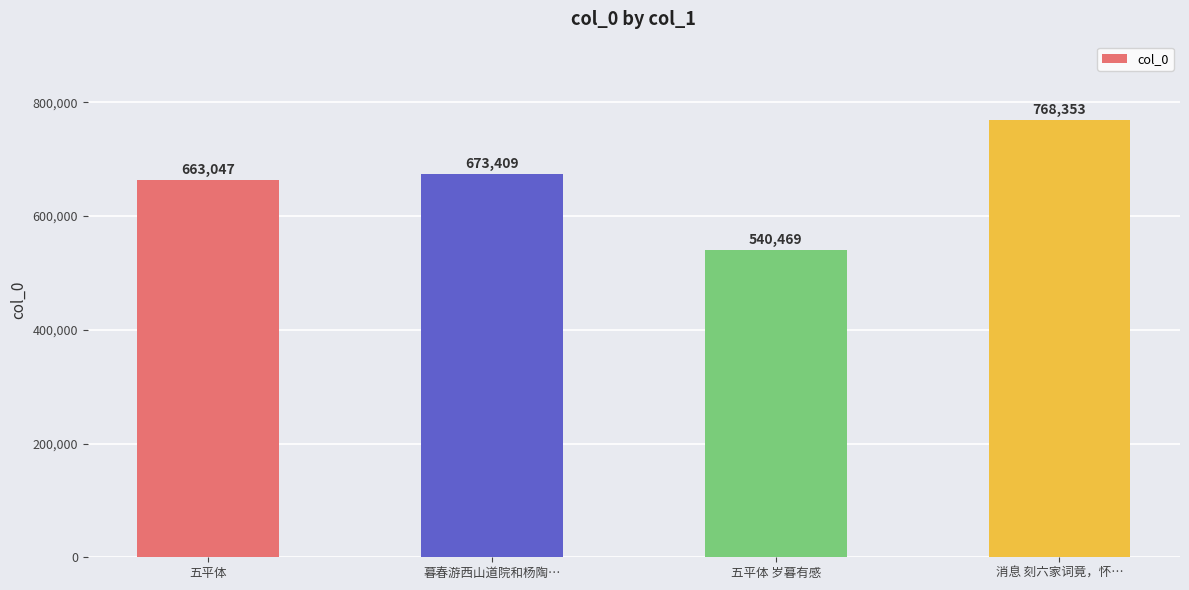

How many distinct data groups are displayed?

1